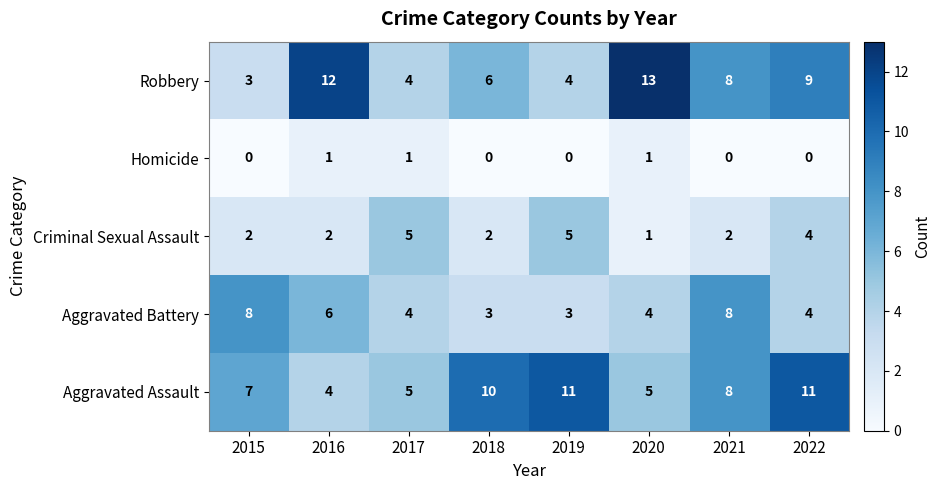

Between 2015 and 2018, which series saw the biggest shift?

Aggravated Battery